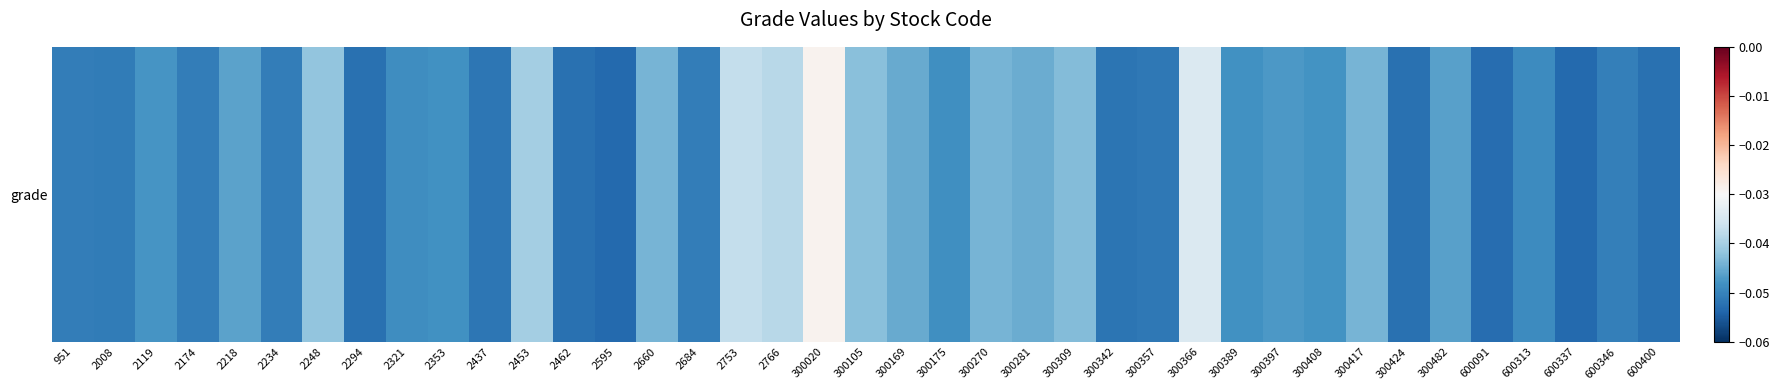

What is the sum of all values?

-1.8